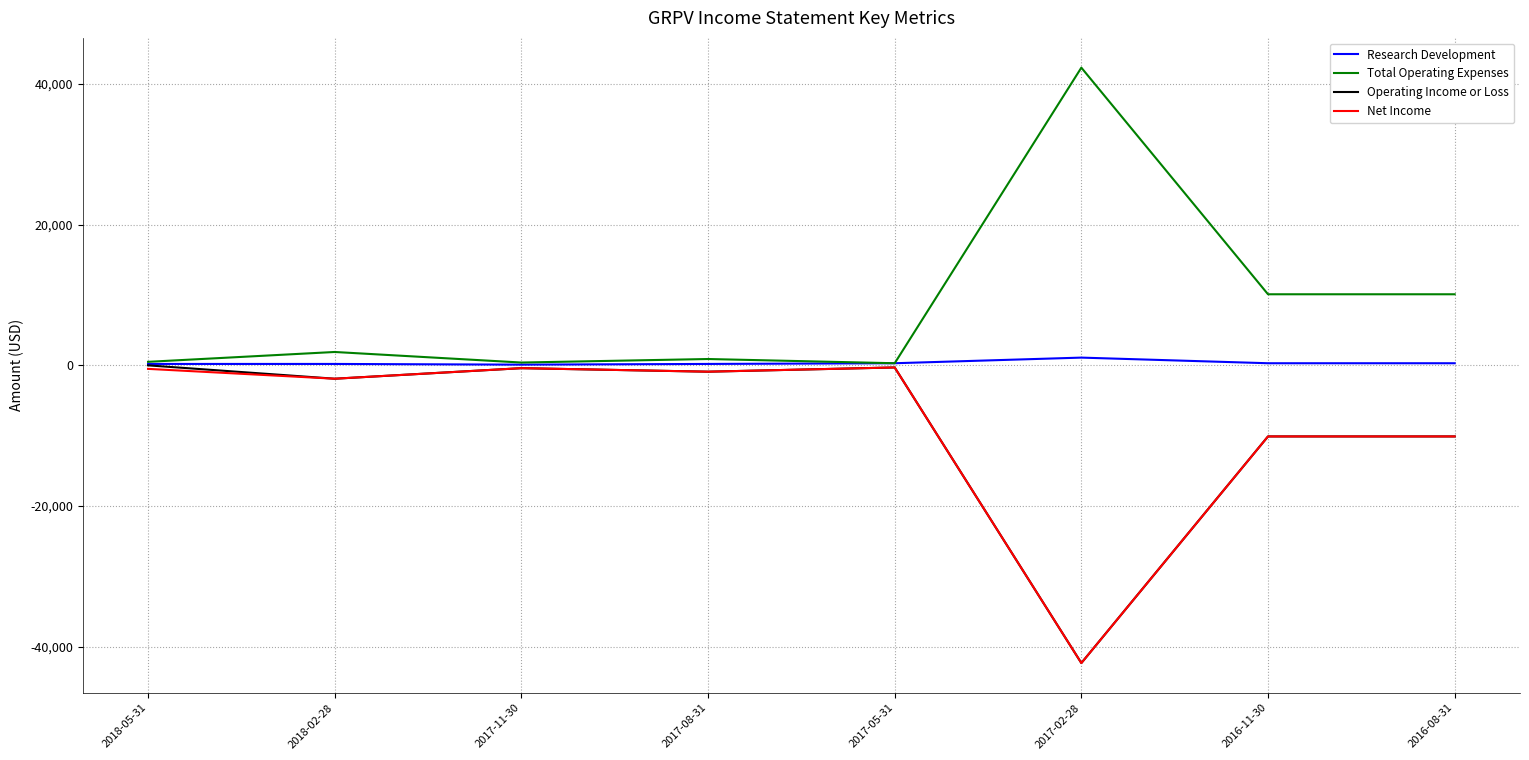

What is the maximum value for Total Operating Expenses?

42300